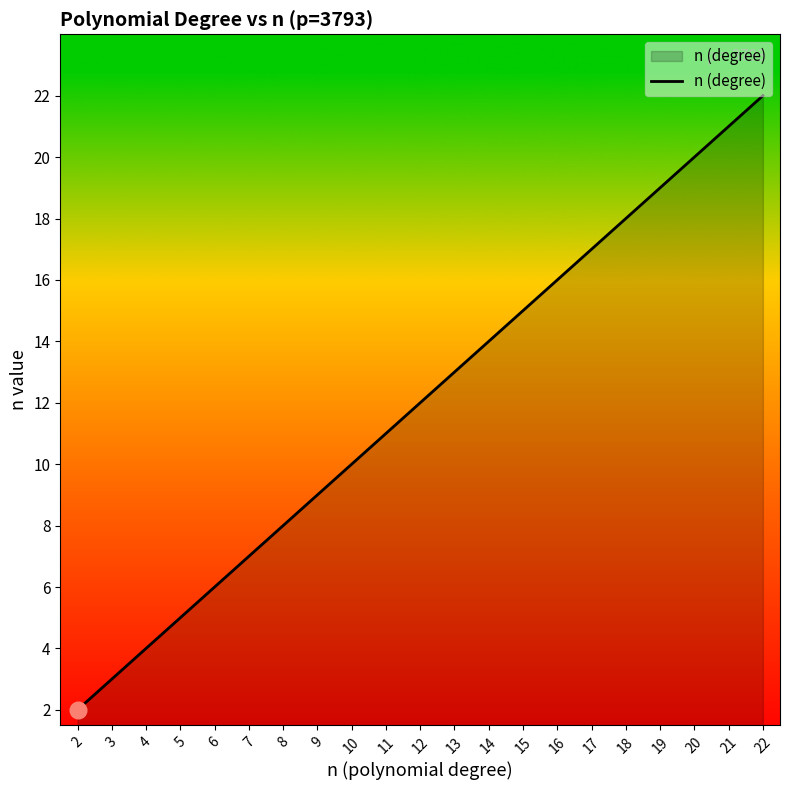

What is the sum of all values?

252